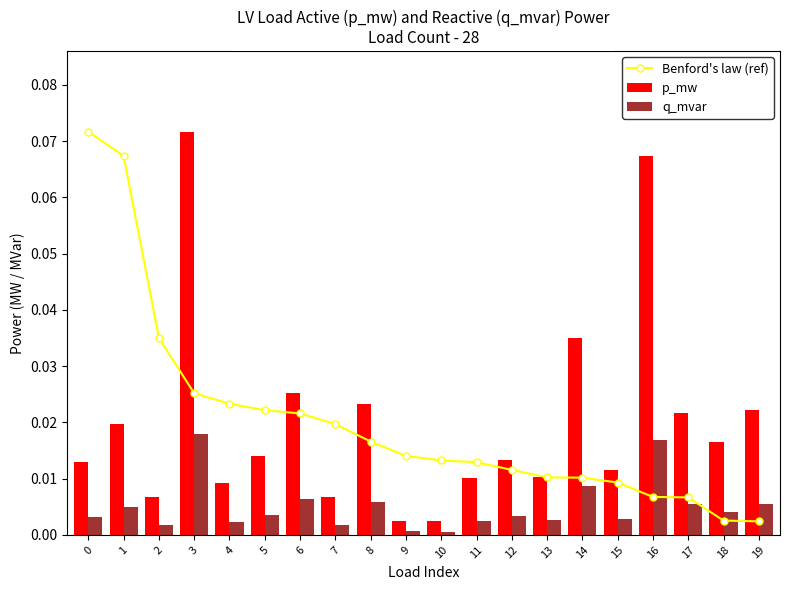

What is the greatest value displayed?

0.1